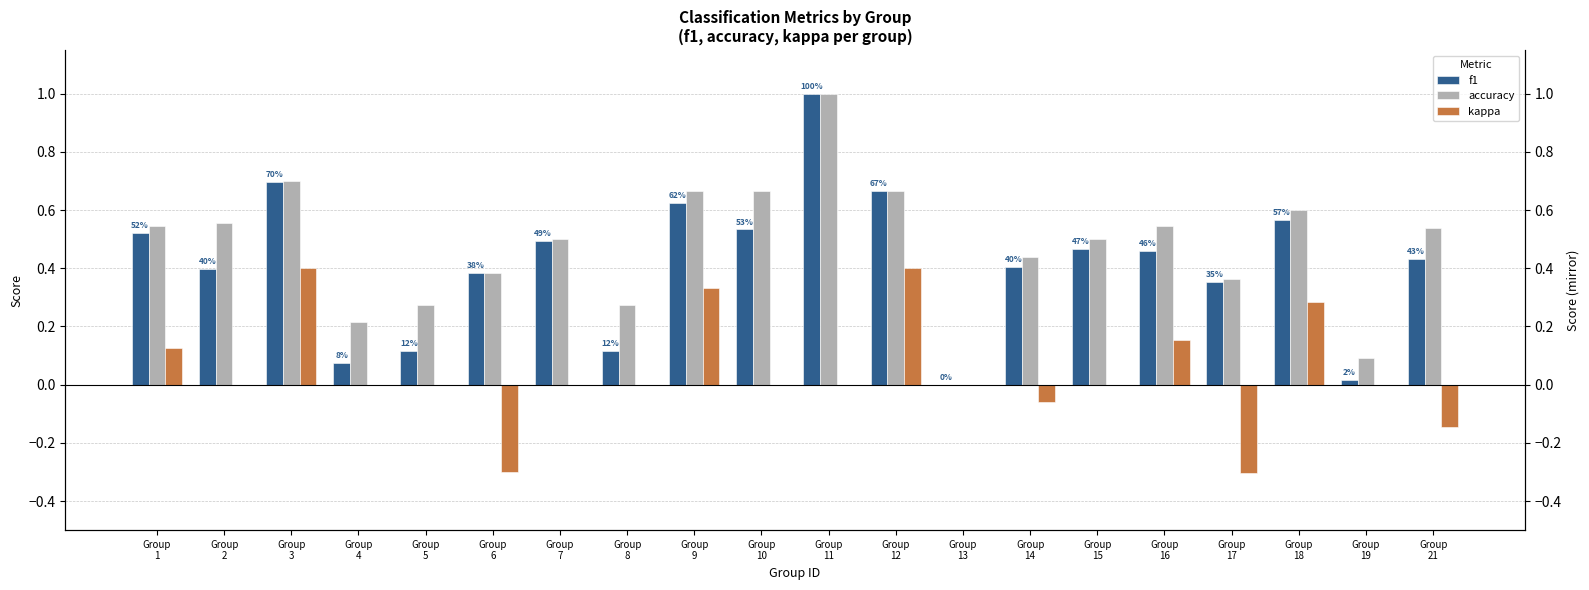

Reading left to right, transcribe all the data shown in this chart.

f1: Group
1=0.5	Group
2=0.4	Group
3=0.7	Group
4=0.1	Group
5=0.1	Group
6=0.4	Group
7=0.5	Group
8=0.1	Group
9=0.6	Group
10=0.5	Group
11=1.0	Group
12=0.7	Group
13=0.0	Group
14=0.4	Group
15=0.5	Group
16=0.5	Group
17=0.4	Group
18=0.6	Group
19=0.0	Group
21=0.4
accuracy: Group
1=0.5	Group
2=0.6	Group
3=0.7	Group
4=0.2	Group
5=0.3	Group
6=0.4	Group
7=0.5	Group
8=0.3	Group
9=0.7	Group
10=0.7	Group
11=1.0	Group
12=0.7	Group
13=0.0	Group
14=0.4	Group
15=0.5	Group
16=0.5	Group
17=0.4	Group
18=0.6	Group
19=0.1	Group
21=0.5
kappa: Group
1=0.1	Group
2=0.0	Group
3=0.4	Group
4=0.0	Group
5=0.0	Group
6=-0.3	Group
7=0.0	Group
8=0.0	Group
9=0.3	Group
10=0.0	Group
11=0.0	Group
12=0.4	Group
13=0.0	Group
14=-0.1	Group
15=0.0	Group
16=0.2	Group
17=-0.3	Group
18=0.3	Group
19=0.0	Group
21=-0.1